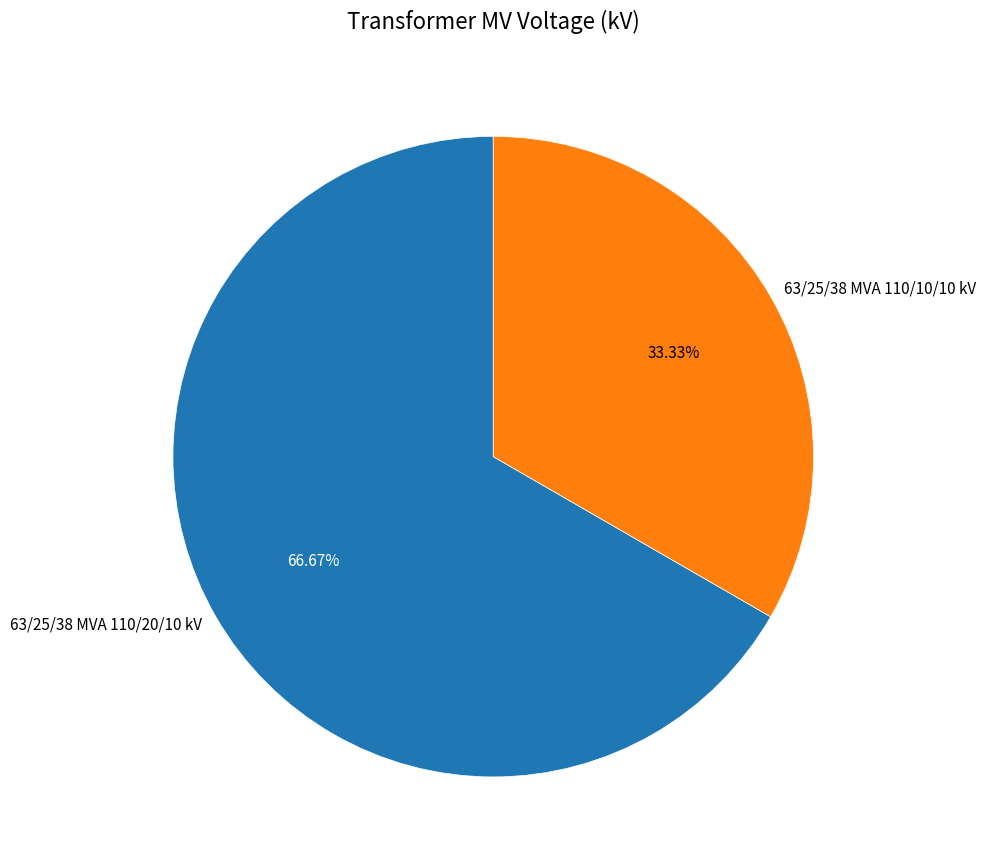

What is the smallest slice in the pie chart?

63/25/38 MVA 110/10/10 kV